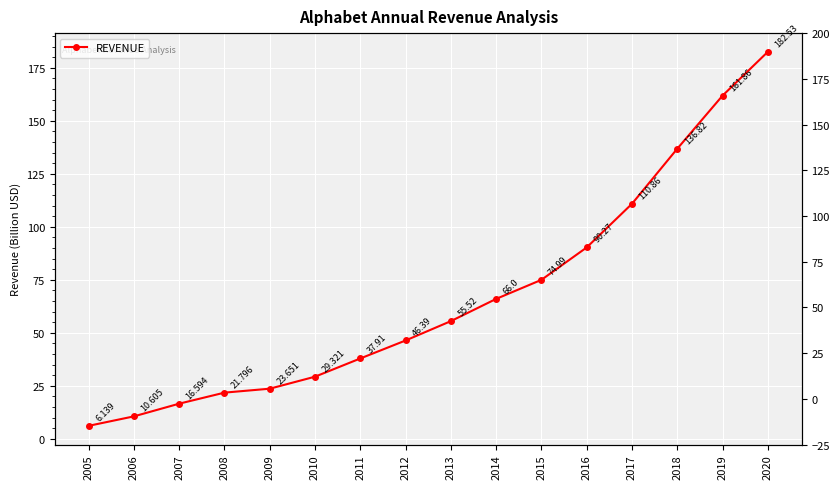

What is the difference between the second highest and minimum values?

155.7